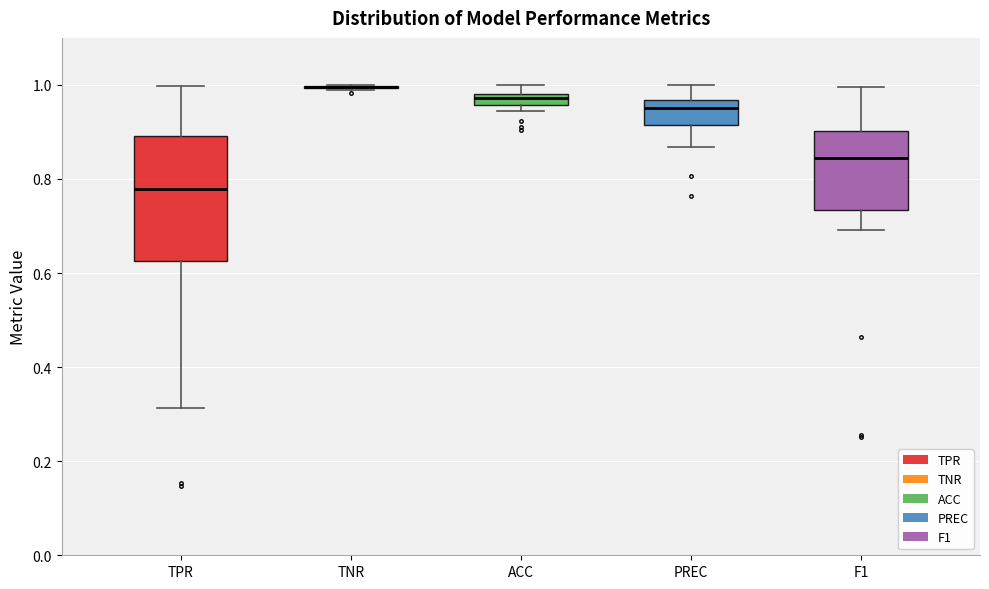

Where is the upper edge of the box for F1 on the y-axis? The values are not printed on the chart, so give them approximately, as read against the axis.

0.90